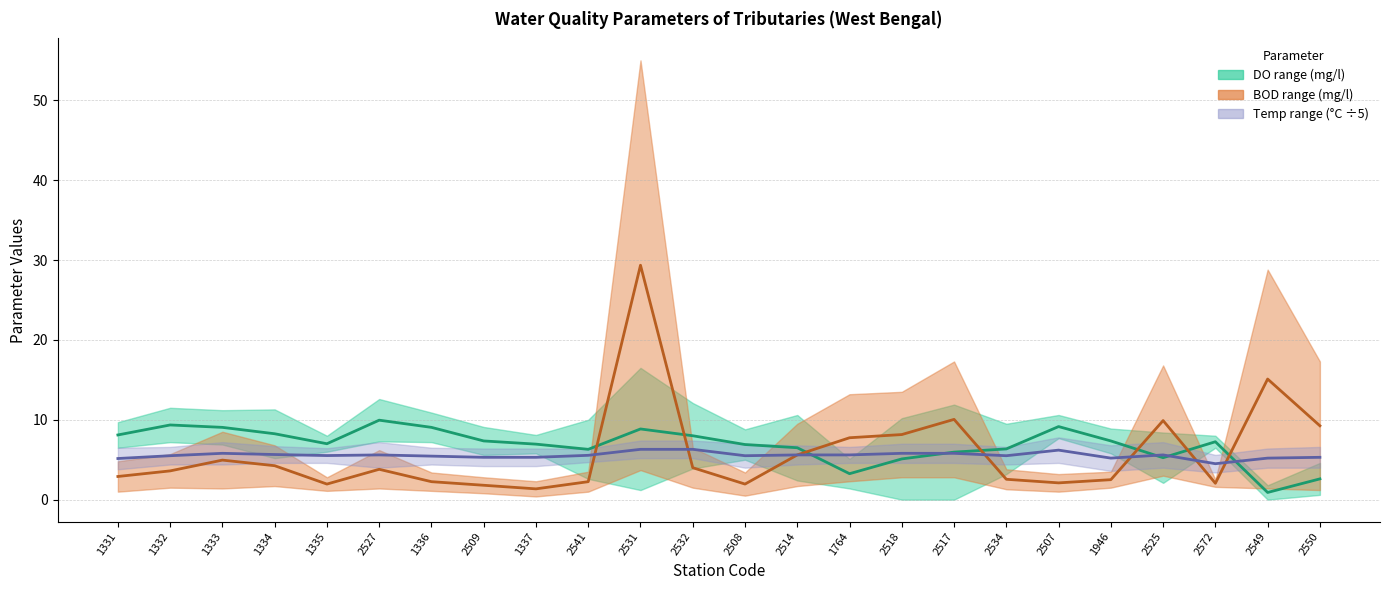

Is the value of Temp midpoint (÷5) at 1335 greater than the value of BOD midpoint at 1336?

Yes